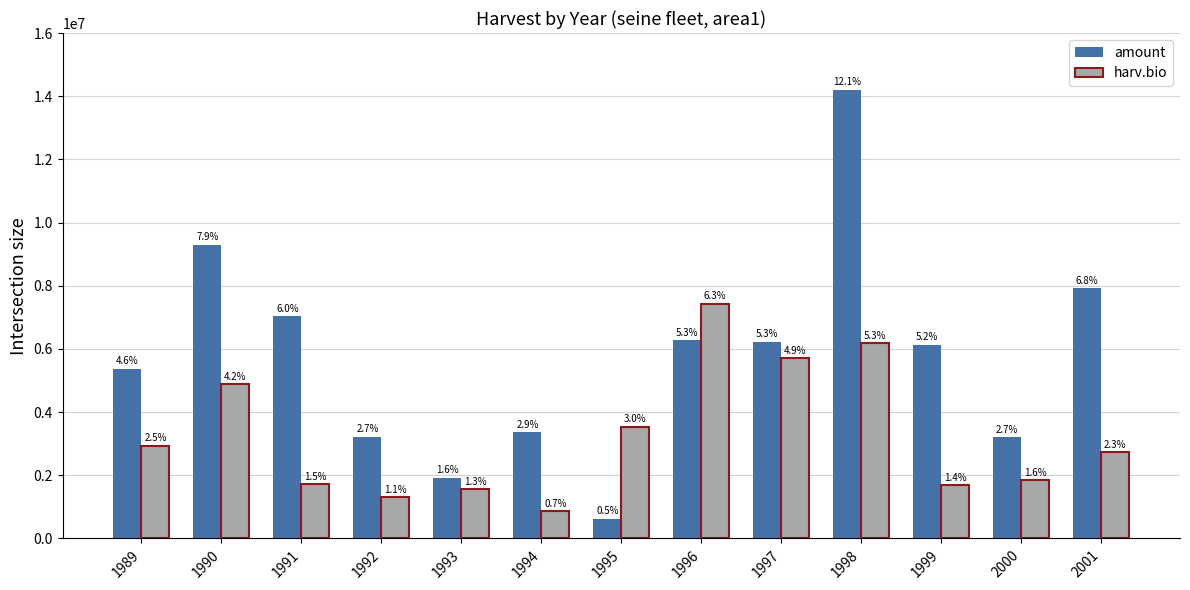

What are all the series names shown in the legend?

amount, harv.bio